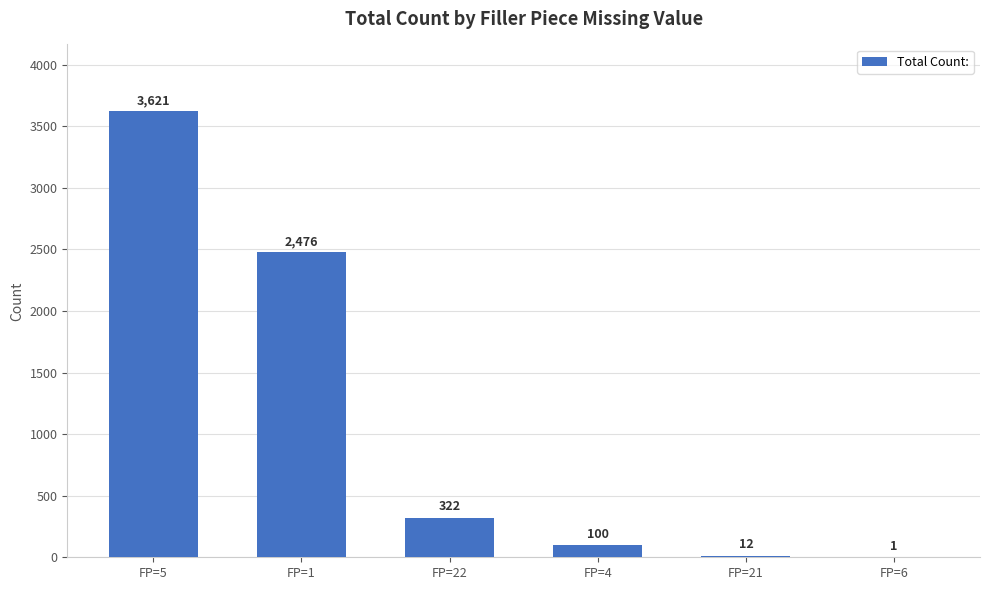

Which category has the highest value across all series?

FP=5